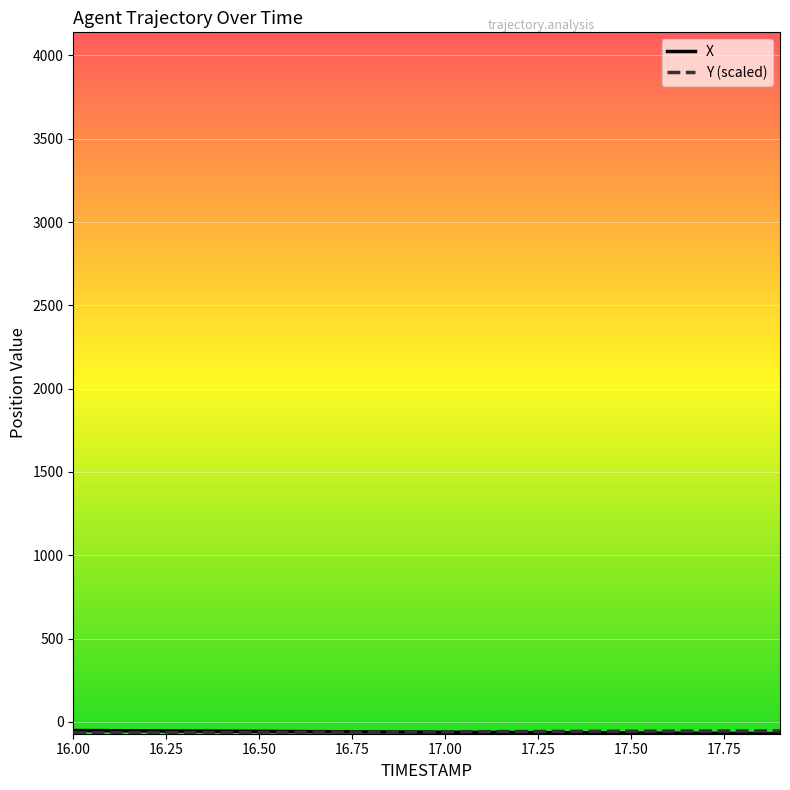

Rank the categories by X value from highest to lowest.

16.0, 16.1, 16.2, 16.3, 16.4, 16.5, 16.6, 16.7, 16.8, 16.9, 17.0, 17.1, 17.2, 17.3, 17.4, 17.5, 17.6, 17.7, 17.8, 17.9